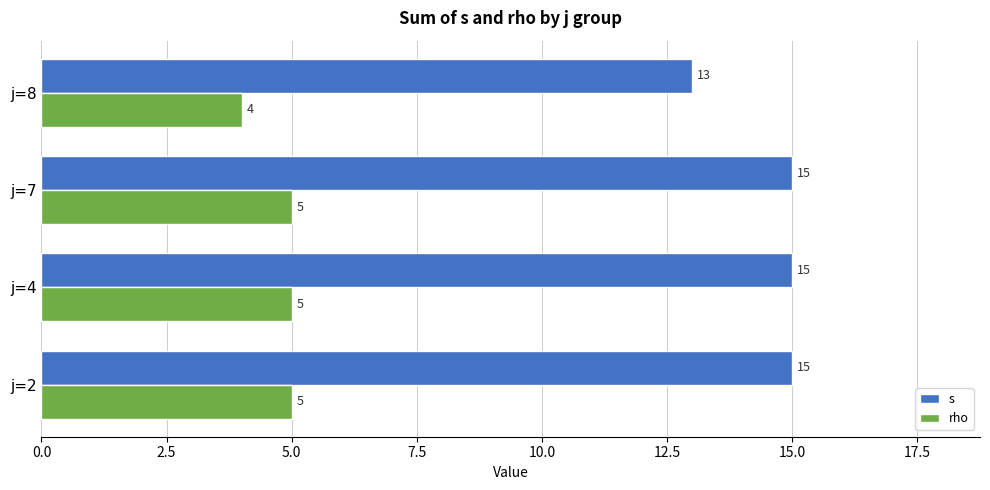

Read the s value at j=4.

15